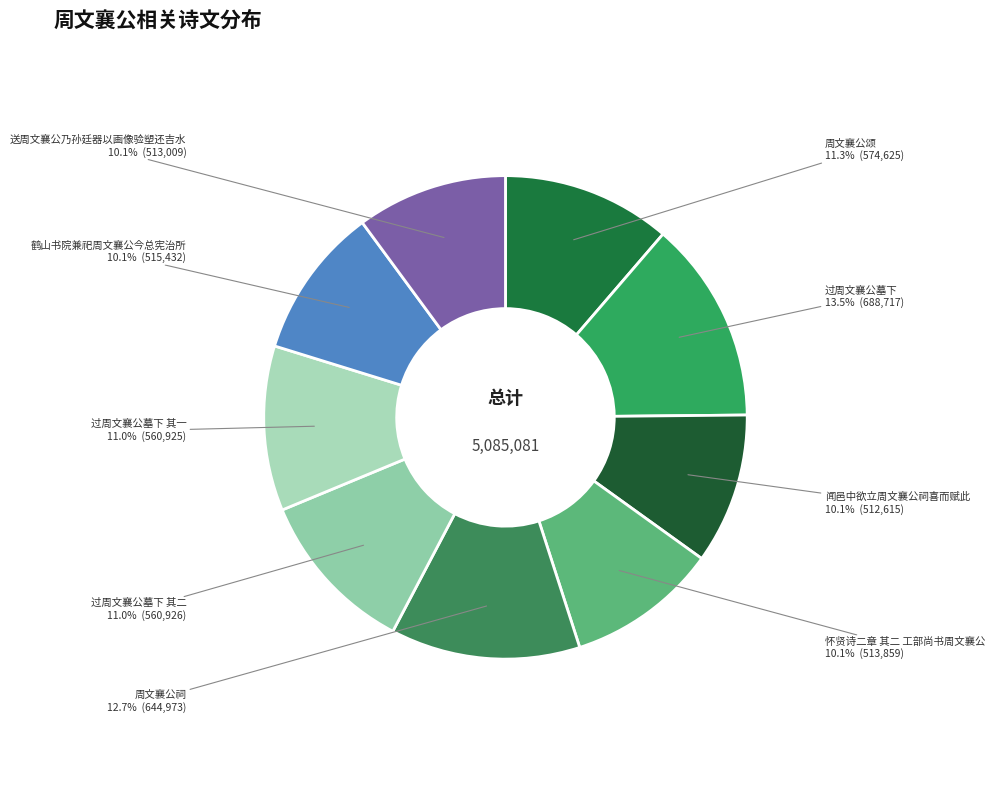

Combined, do 周文襄公颂 and 过周文襄公墓下 account for over 50%?

No